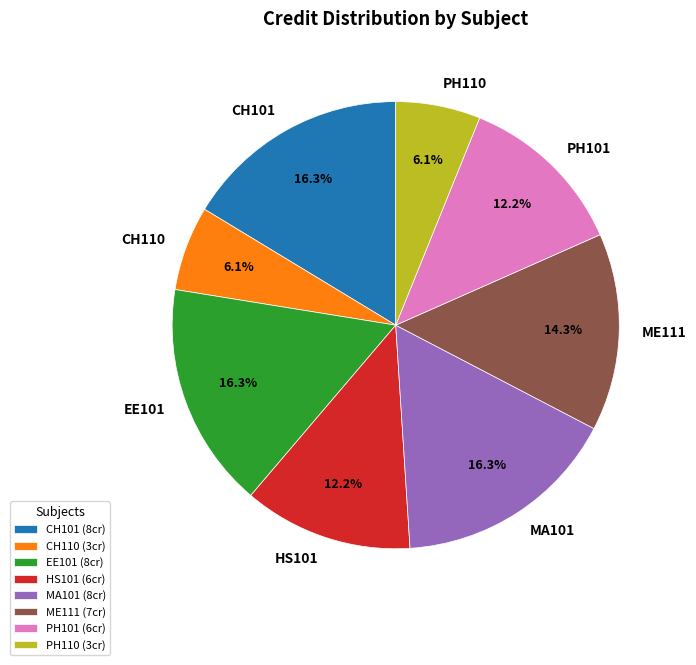

Count the number of slices in the pie.

8